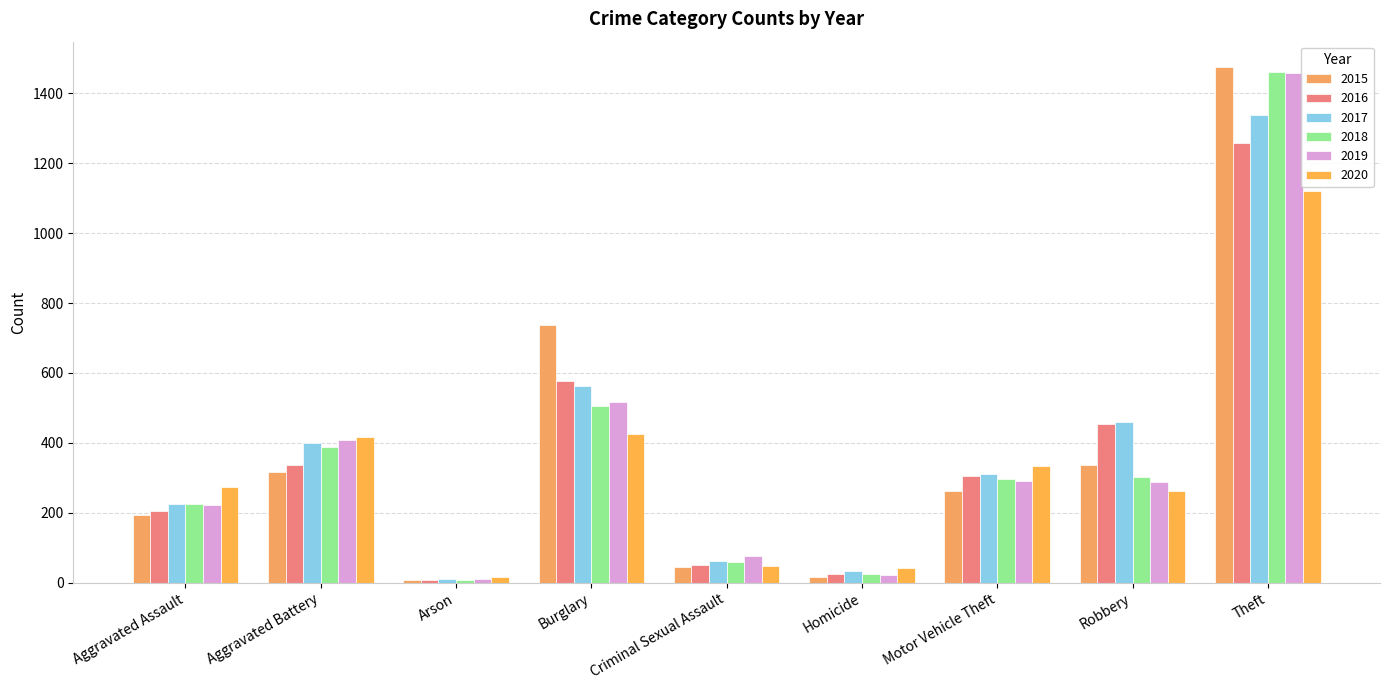

Where does the 2017 series first go above 312?

Aggravated Battery